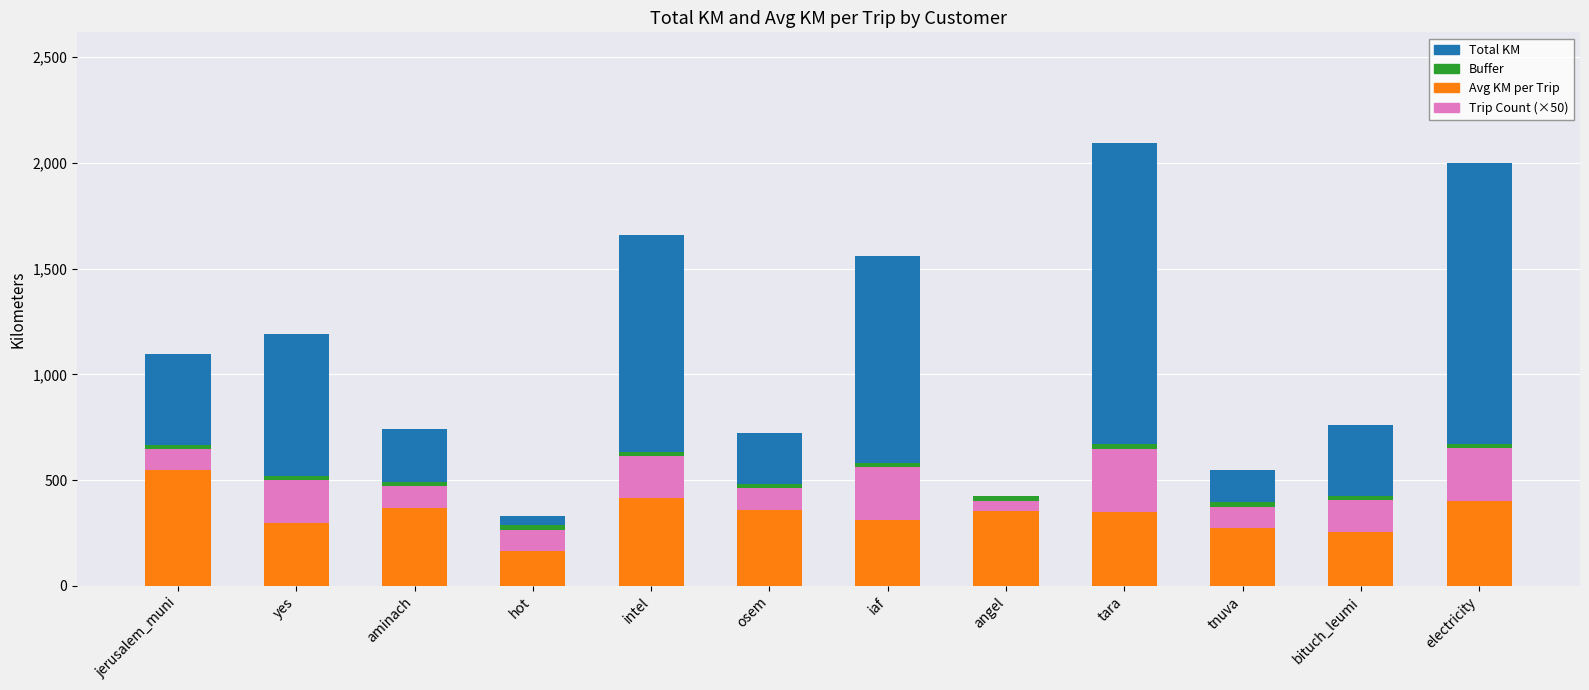

What is the label of the 5th bar from the left?

intel